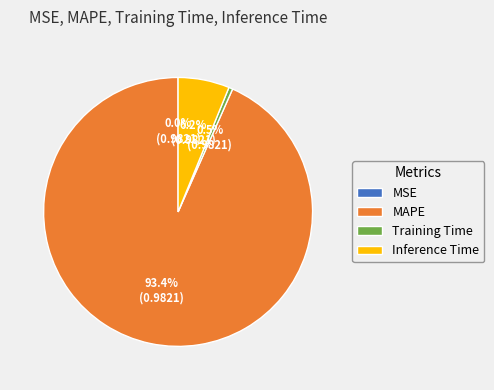

To the nearest percent, what is the difference between the Inference Time and Training Time slice percentages?

6%